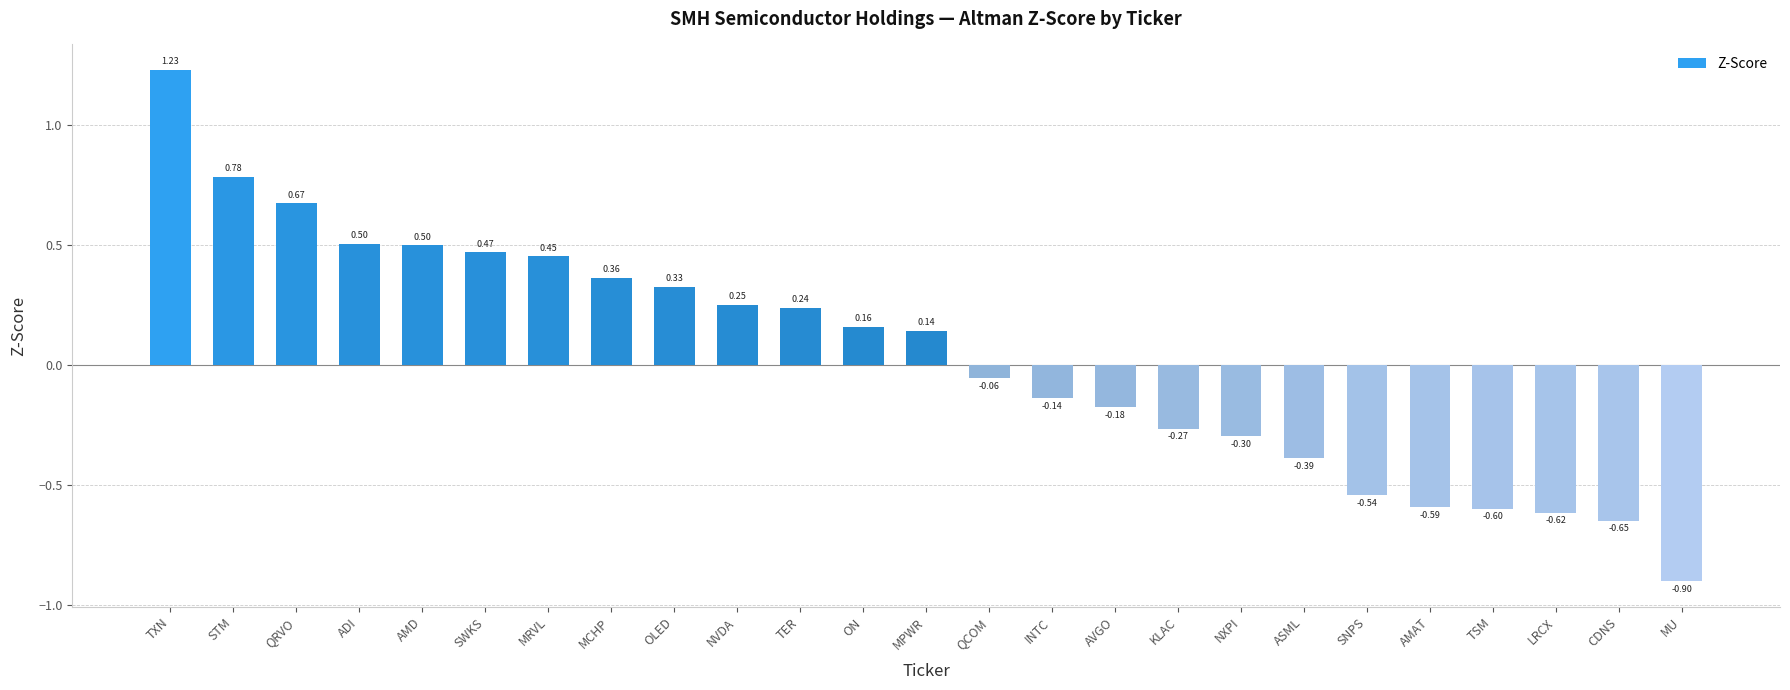

Which has a higher value, MCHP or SNPS?

MCHP